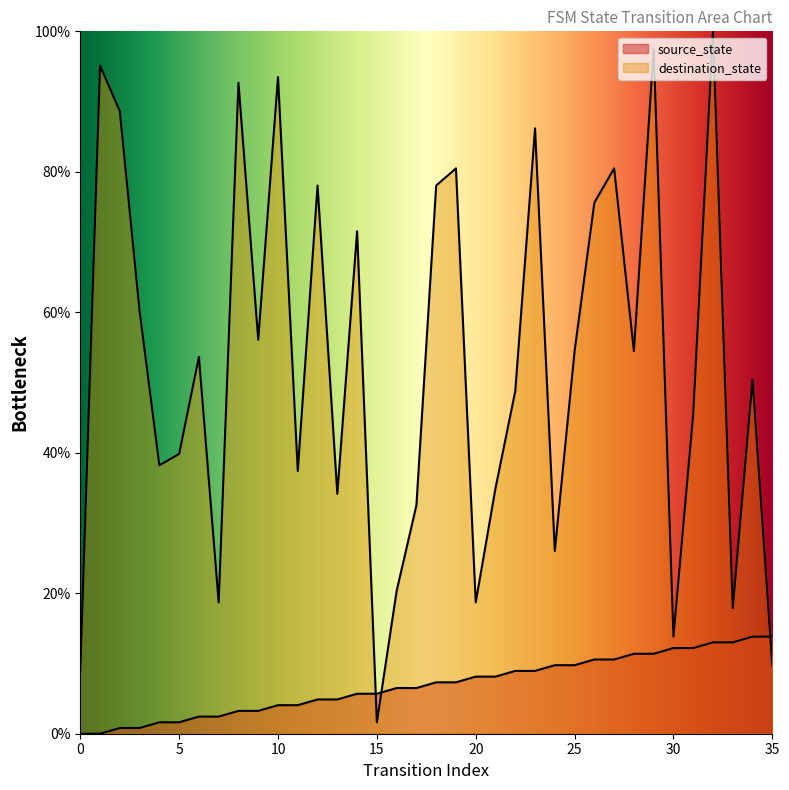

Reading left to right, what are all the values shown in this chart?

source_state: 0.0	0.0	0.8	0.8	1.6	1.6	2.4	2.4	3.3	3.3	4.1	4.1	4.9	4.9	5.7	5.7	6.5	6.5	7.3	7.3	8.1	8.1	8.9	8.9	9.8	9.8	10.6	10.6	11.4	11.4	12.2	12.2	13.0	13.0	13.8	13.8
destination_state: 8.9	95.1	88.6	60.2	38.2	39.8	53.7	18.7	92.7	56.1	93.5	37.4	78.0	34.1	71.5	1.6	20.3	32.5	78.0	80.5	18.7	35.0	48.8	86.2	26.0	54.5	75.6	80.5	54.5	97.6	13.8	45.5	100.0	17.9	50.4	9.8